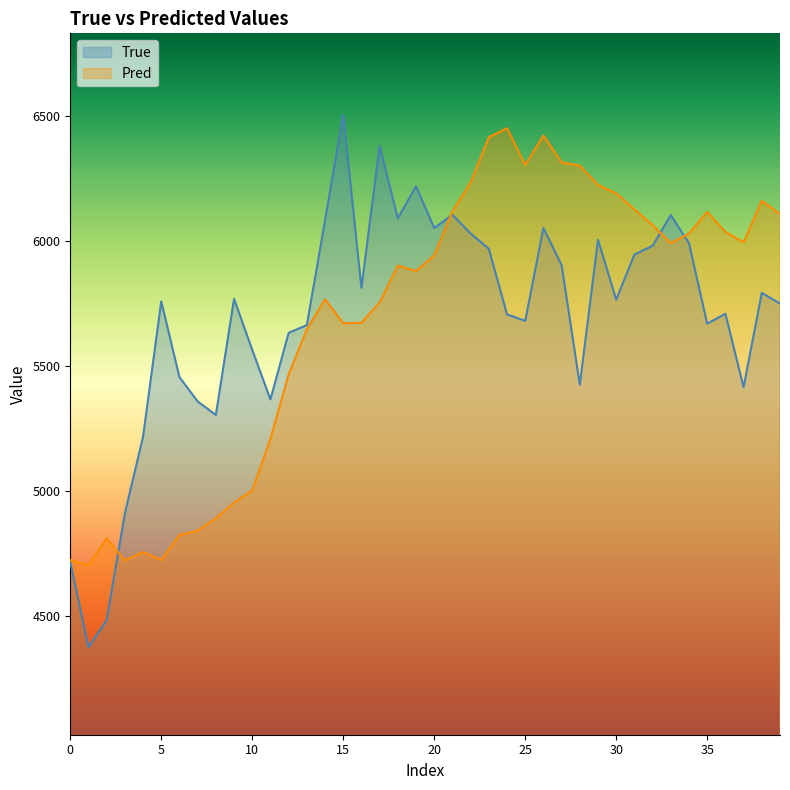

How many interior local peaks does the True series have?

11